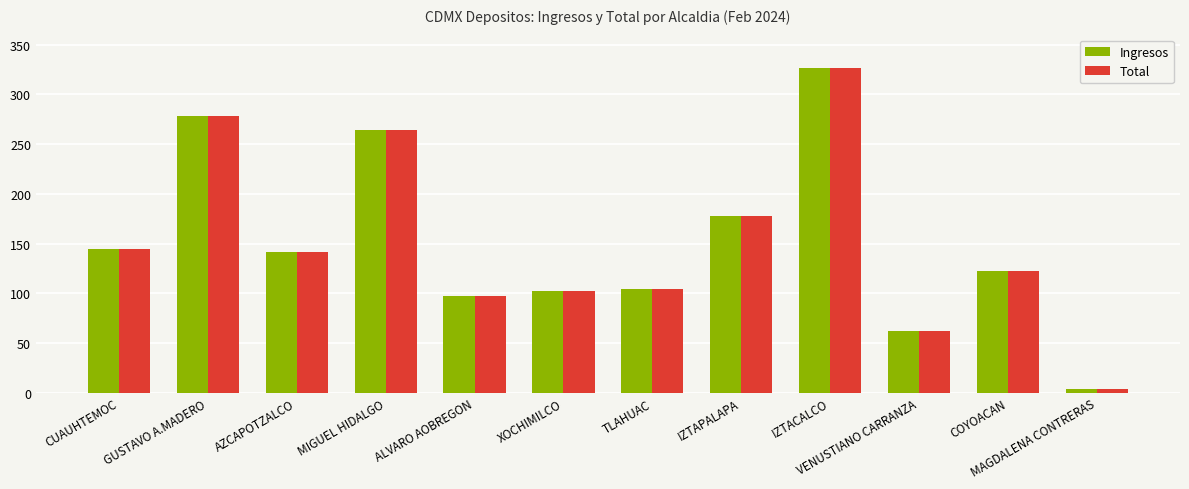

The value of Ingresos at IZTACALCO is 140. True or false?

False